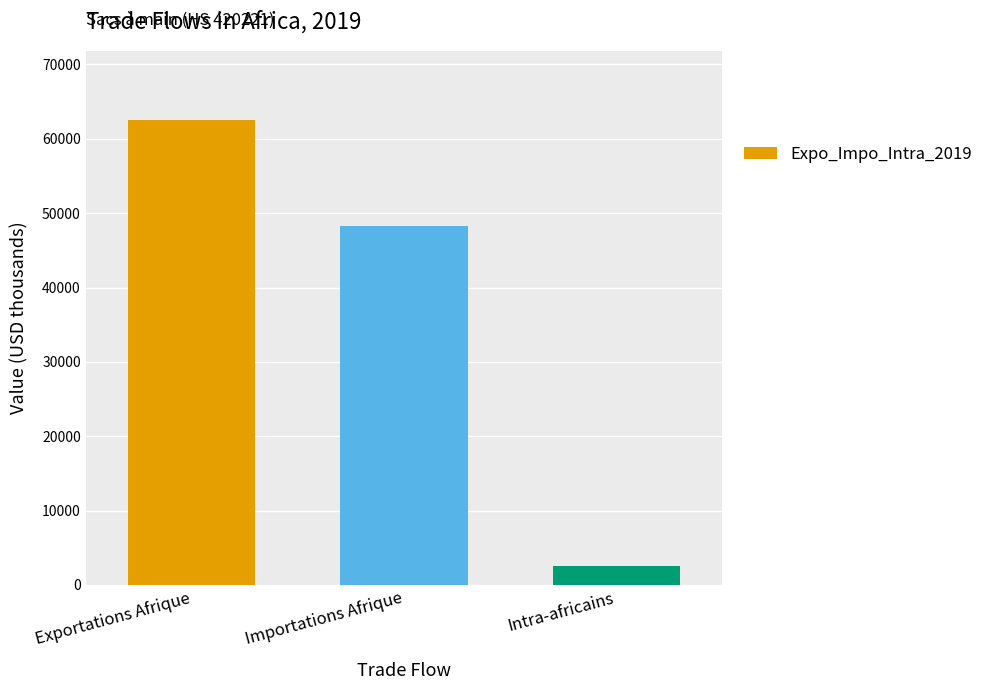

Reading left to right, extract all data points from this chart.

Exportations Afrique=62487	Importations Afrique=48288	Intra-africains=2551